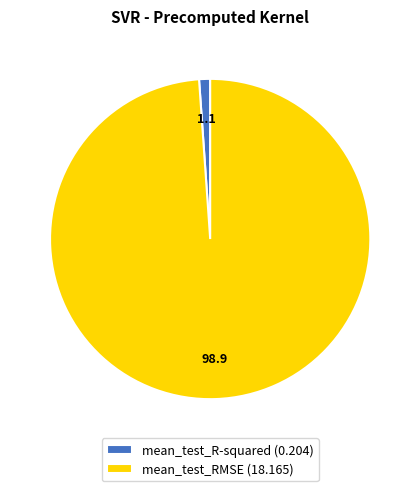

Which slice is the largest?

mean_test_RMSE